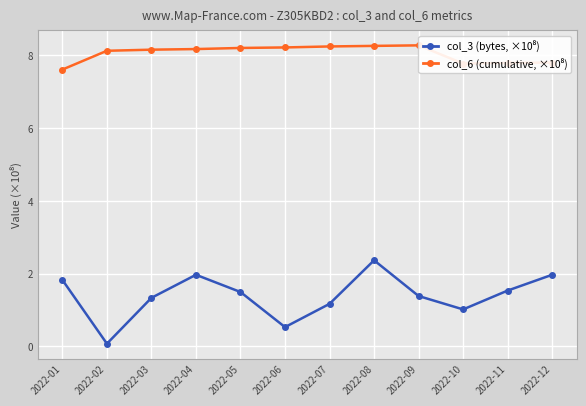

The value of col_3 (bytes, ×10⁸) at 2022-02 is 0.1. True or false?

True